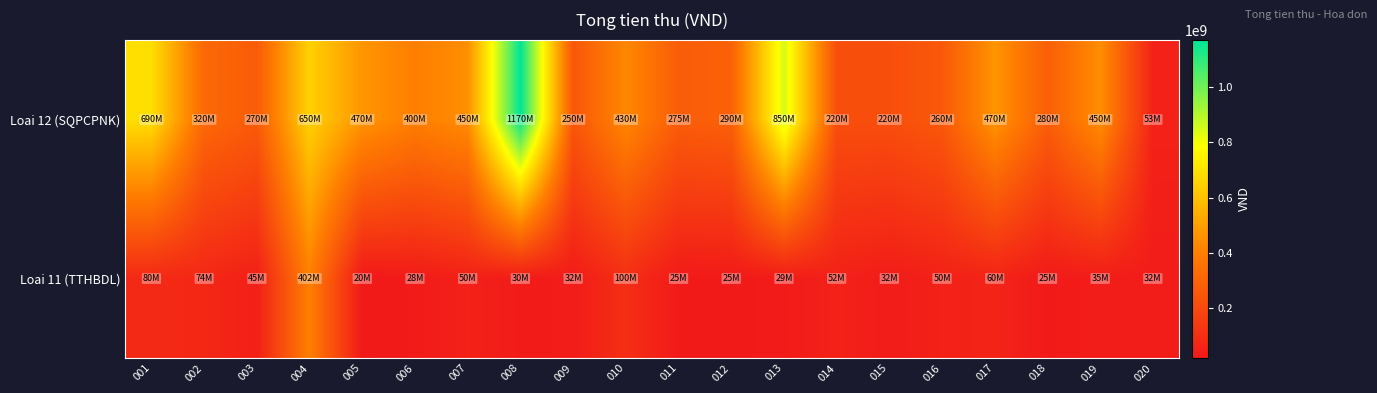

What is the spread (max minus min) of values at 016?

210000000